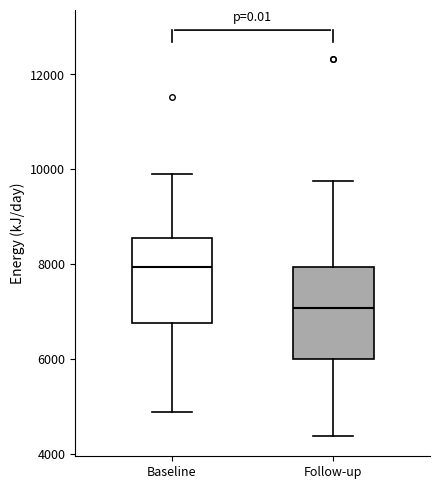

Reading left to right, read every box against the y-axis: the position of its median line, the range the box covers, and the ends of its whiskers. The values are not printed on the chart, so give them approximately, as read against the axis.

Baseline: median 8000, box 6800 to 8600, whiskers 4800 to 10000
Follow-up: median 7000, box 6000 to 8000, whiskers 4400 to 9800